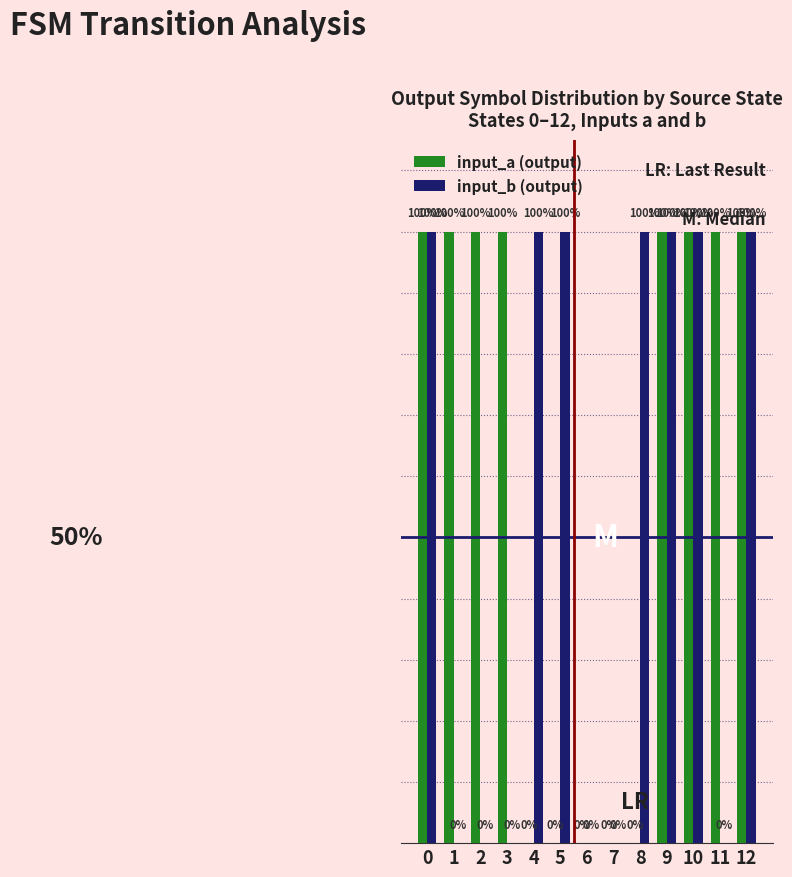

Reading left to right, what are all the values shown in this chart?

input_a (output): 0=1	1=1	2=1	3=1	4=0	5=0	6=0	7=0	8=0	9=1	10=1	11=1	12=1
input_b (output): 0=1	1=0	2=0	3=0	4=1	5=1	6=0	7=0	8=1	9=1	10=1	11=0	12=1